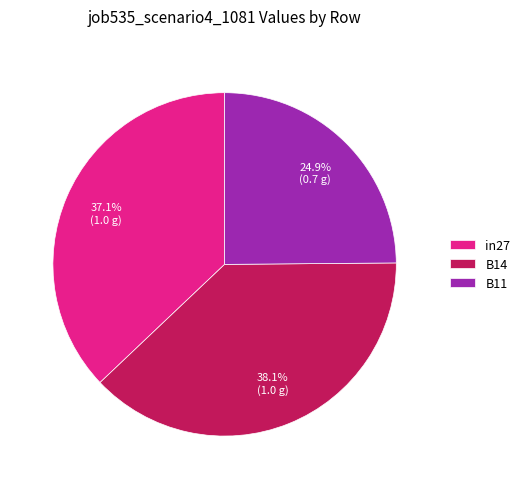

Rank the categories by value from highest to lowest.

B14, in27, B11